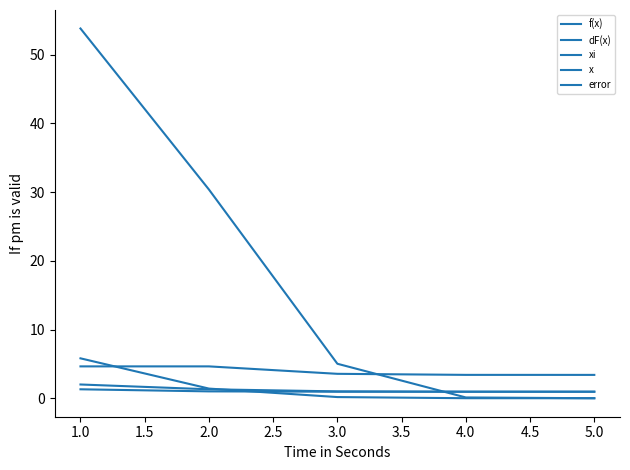

Count the number of data series in this chart.

5